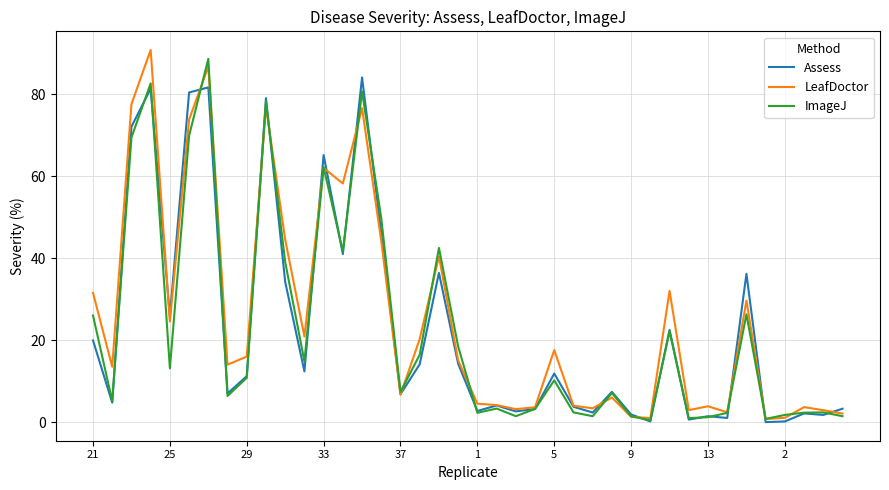

Which series has the largest total across all categories?

LeafDoctor